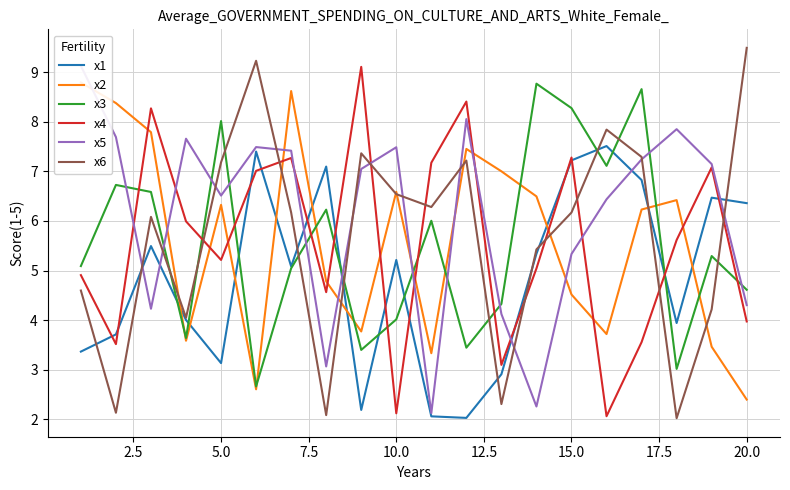

After their last crossing, which series has the higher values: x6 or x1?

x6